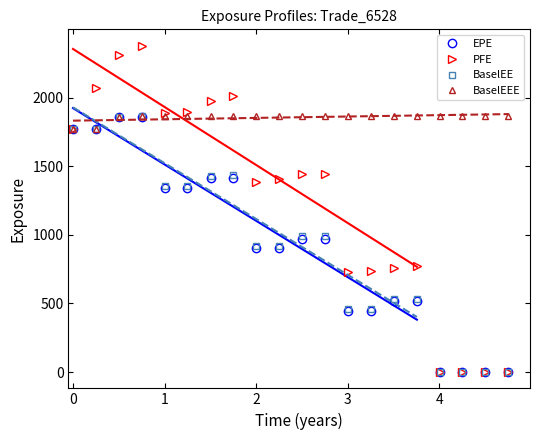

True or false: EPE and BaselEEE intersect in this chart.

False